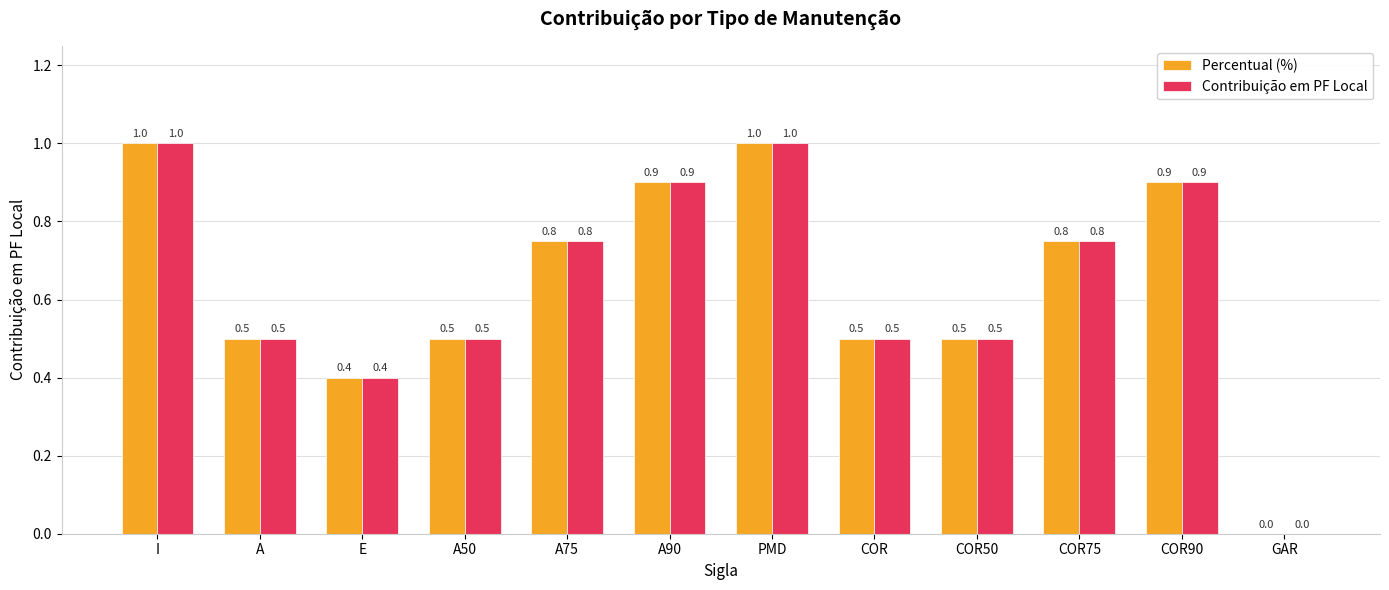

What is the total value across all series at COR50?

1.0